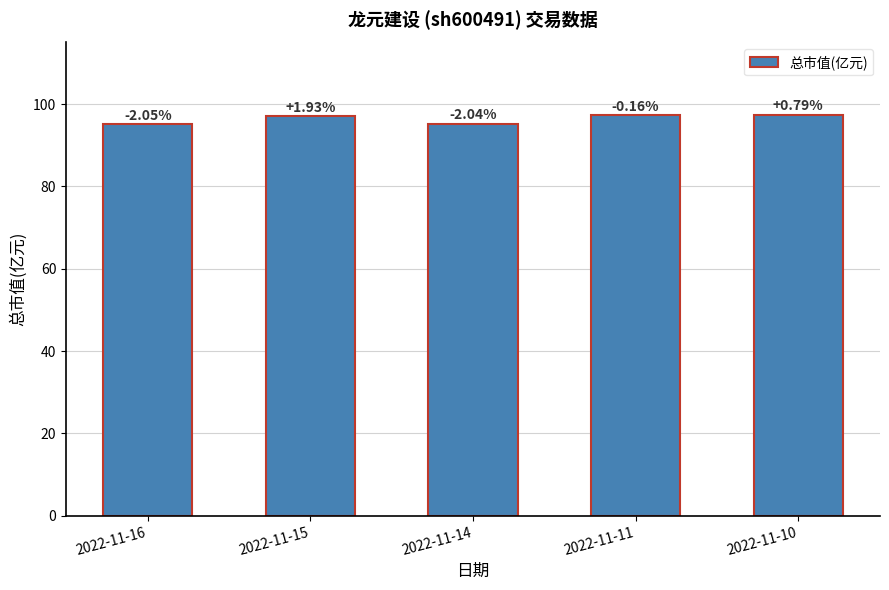

Does the chart contain any negative values?

No